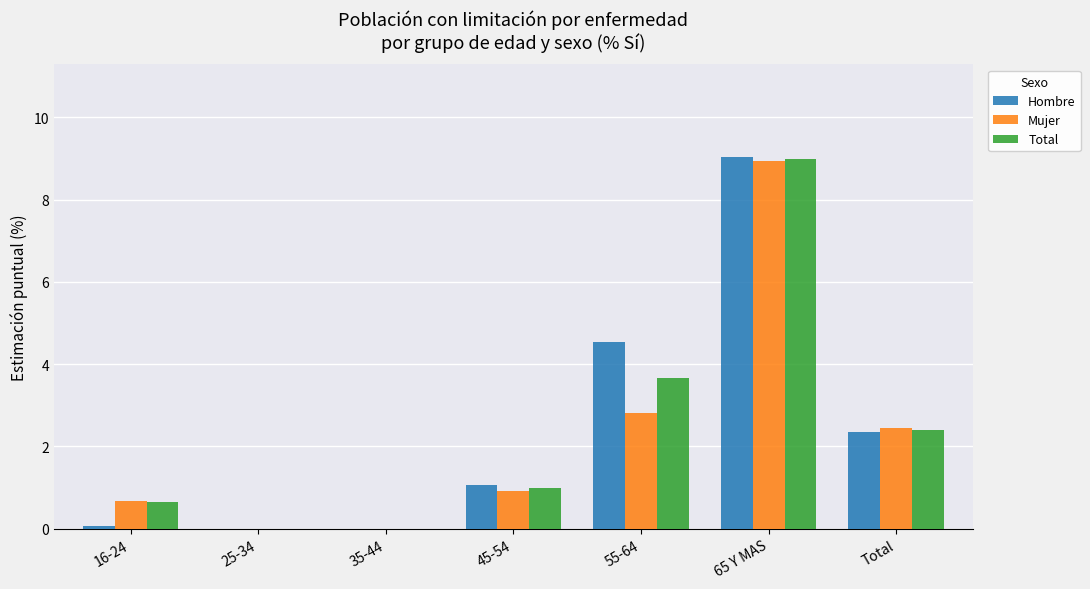

Where is Hombre nearest to the value 4?

55-64